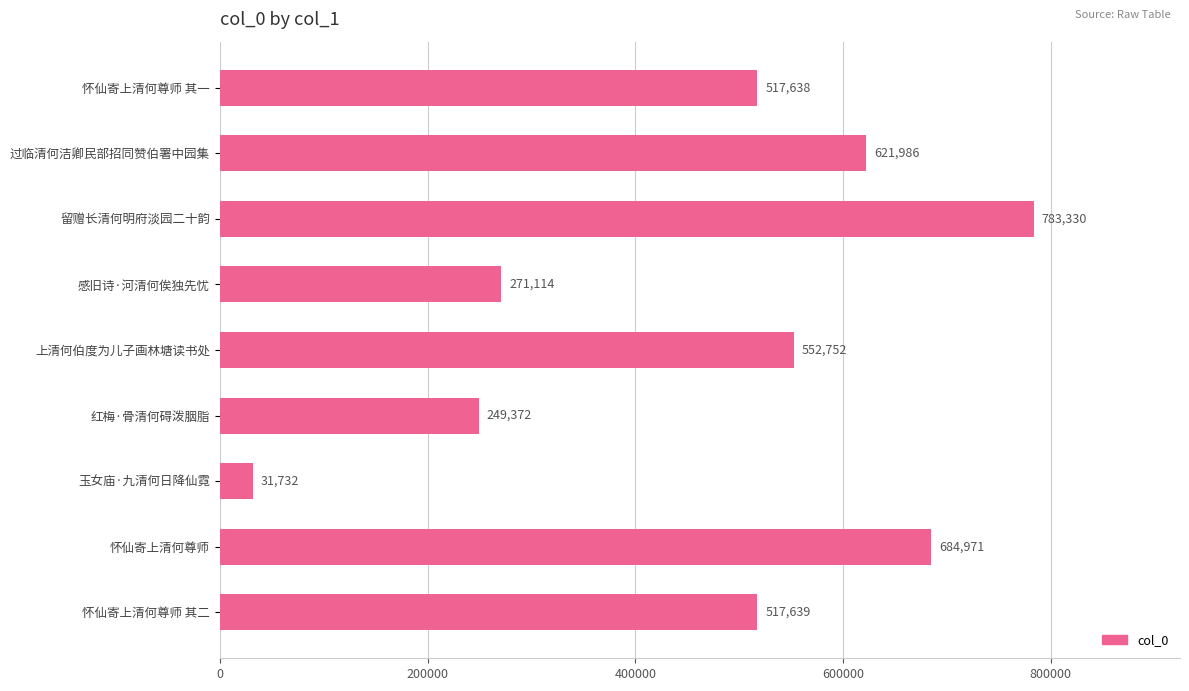

What is the difference between the second highest and minimum values?

653239